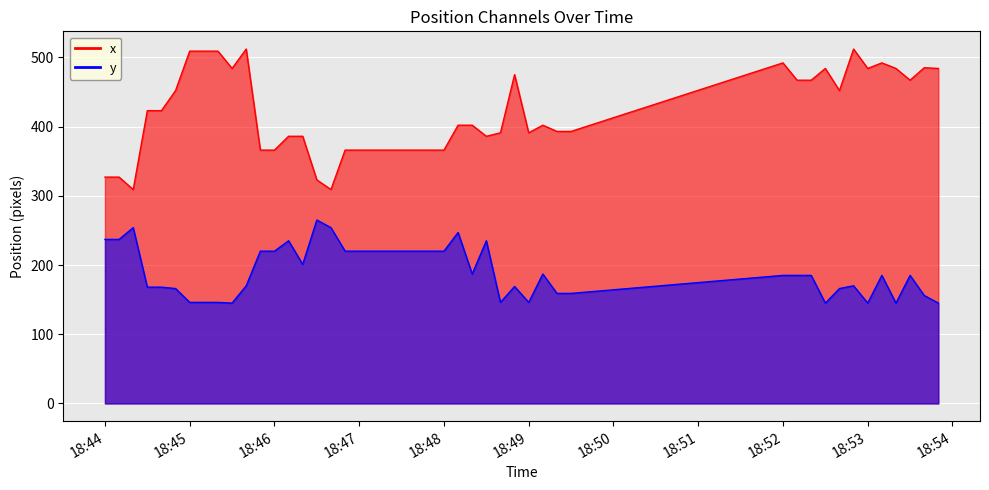

What is the difference between the y values at 2021-04-08 18:53:00 and 2021-04-08 18:44:40?

23